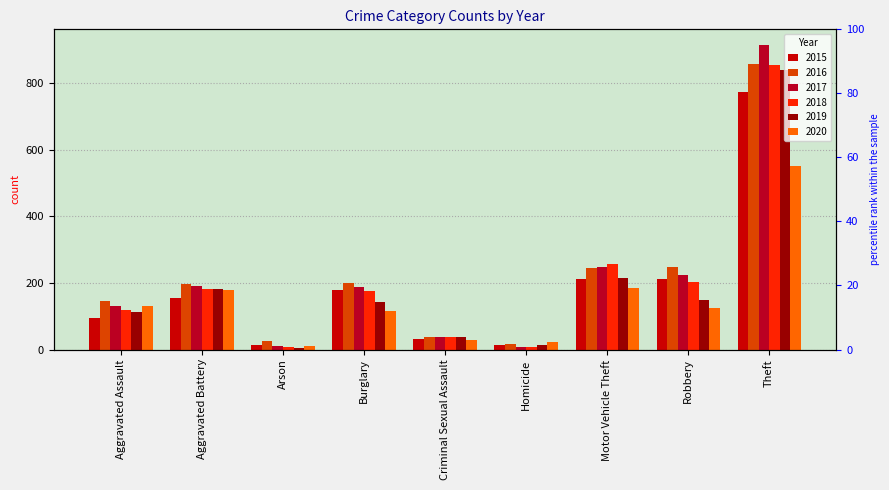

At which label does 2017 first exceed 189?

Aggravated Battery